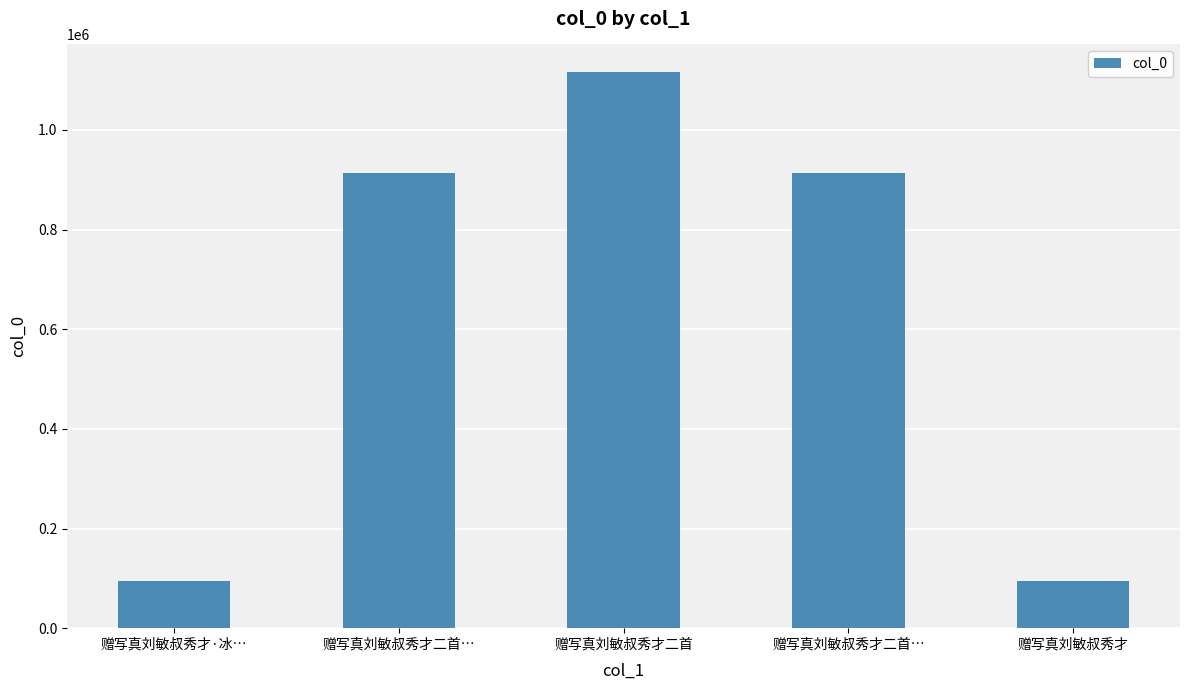

Count the number of data series in this chart.

1